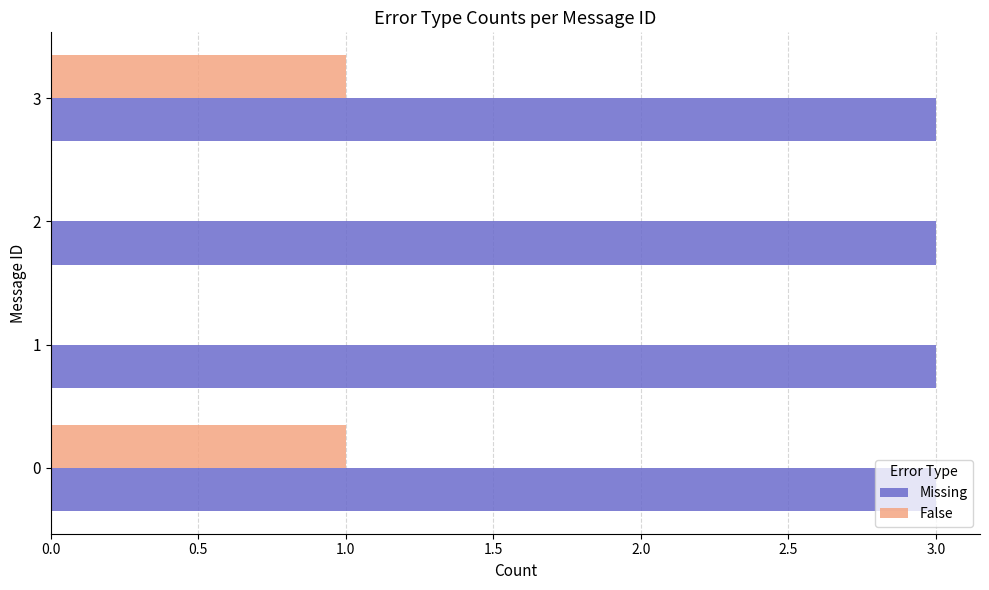

How many series are shown in this chart?

2